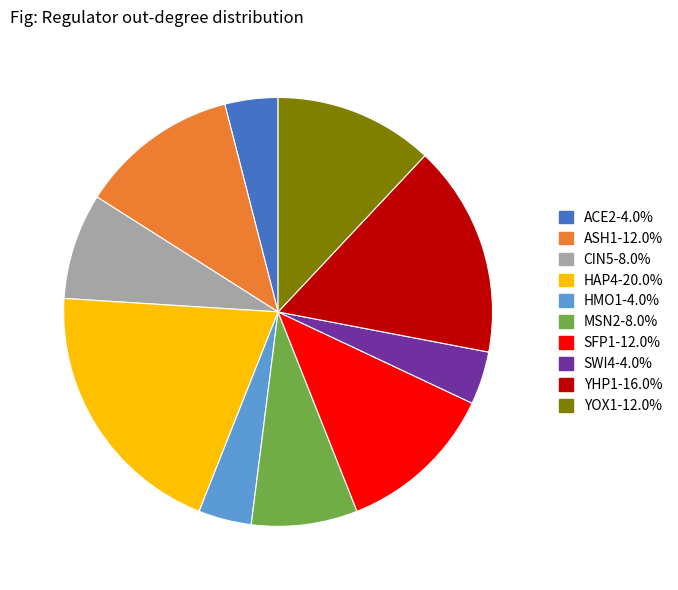

True or false: YHP1 accounts for 16% of the total.

True